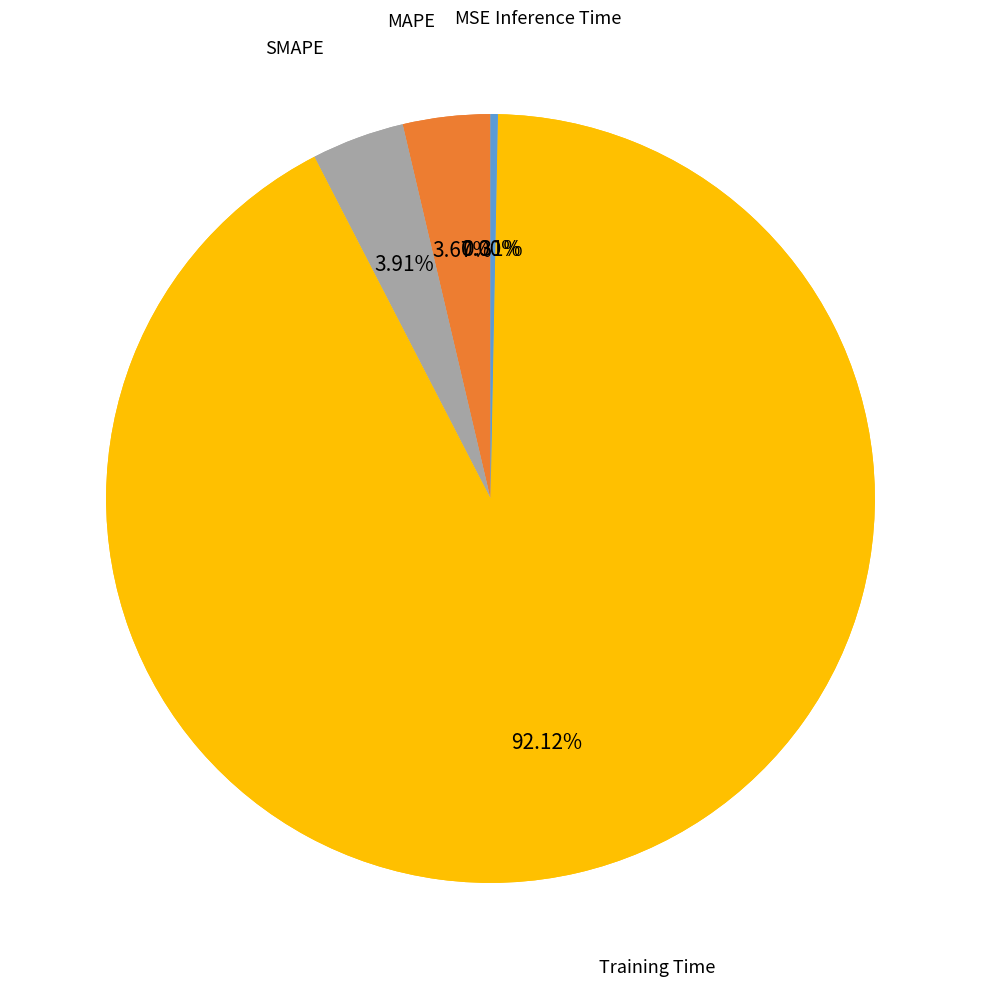

What percentage is NOT represented by SMAPE?

96.1%